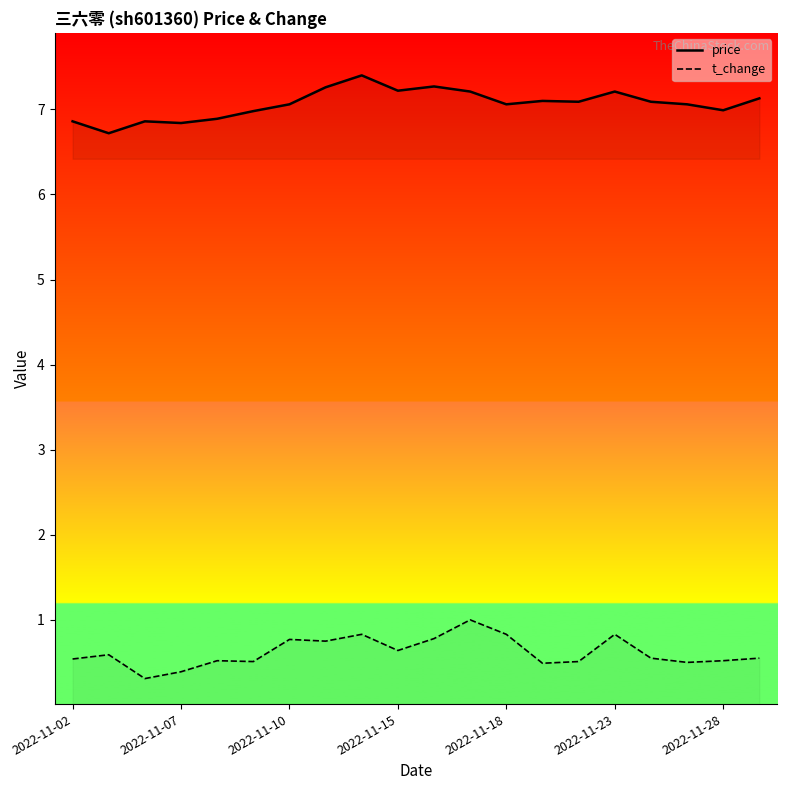

At which category does t_change reach its first local peak?

2022-11-03